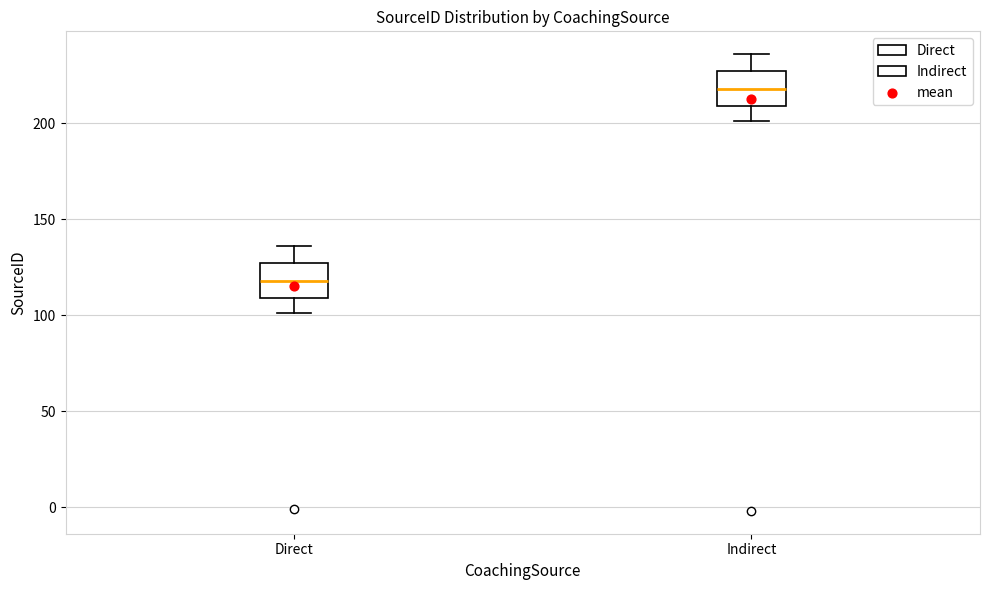

Where does the lower whisker of the box for Direct end on the y-axis? The values are not printed on the chart, so give them approximately, as read against the axis.

100